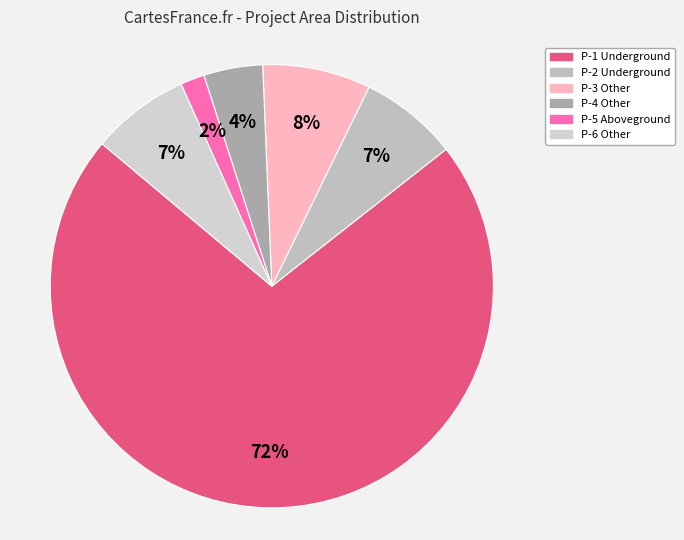

How many segments does this pie chart have?

6